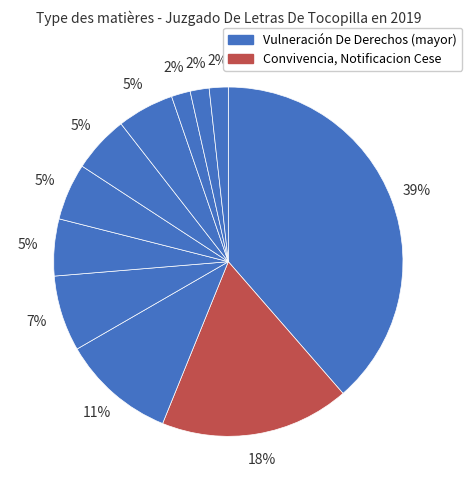

How many segments does this pie chart have?

11